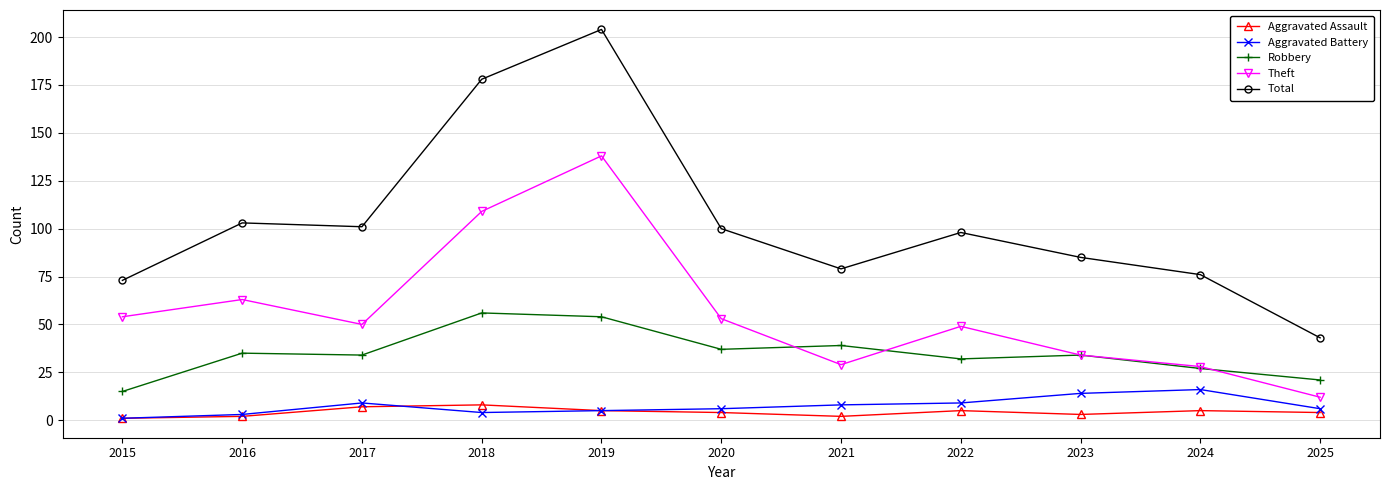

Does the chart have visible grid lines?

Yes